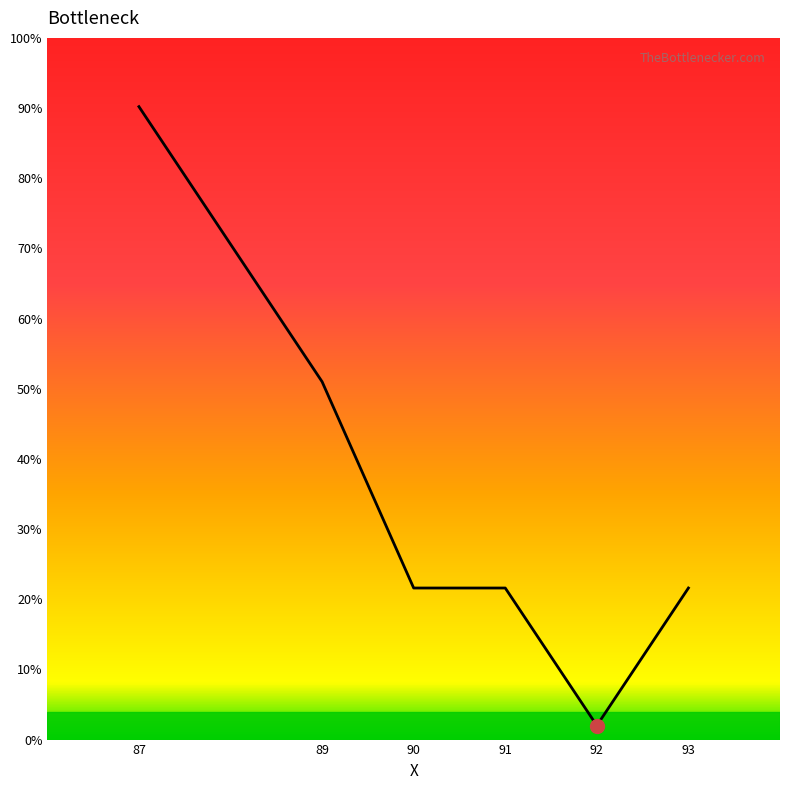

Which has a higher value, 87 or 92?

87